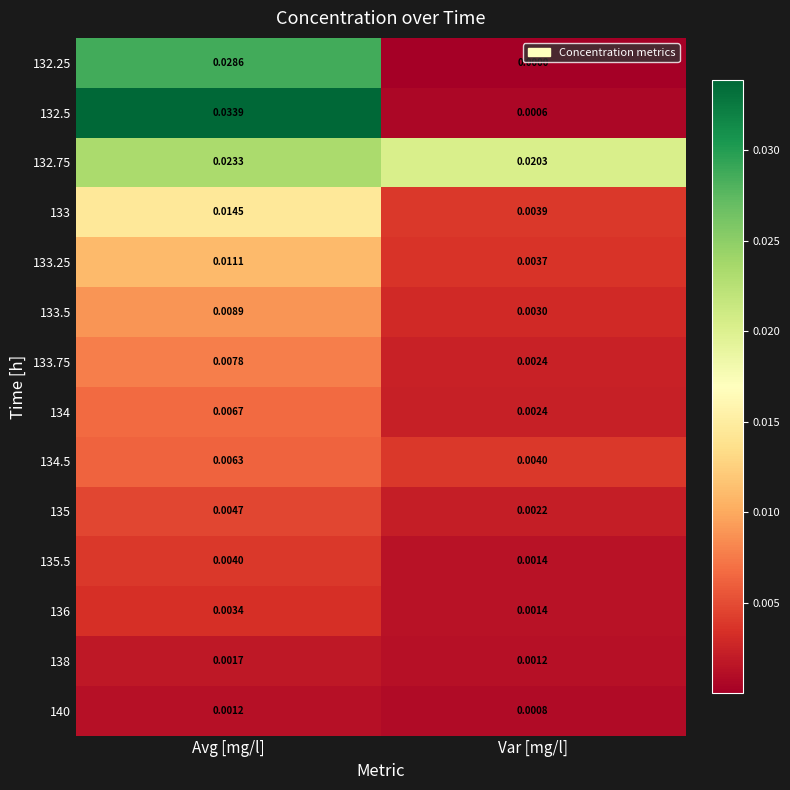

At which category is the sum across all series the highest?

Avg [mg/l]